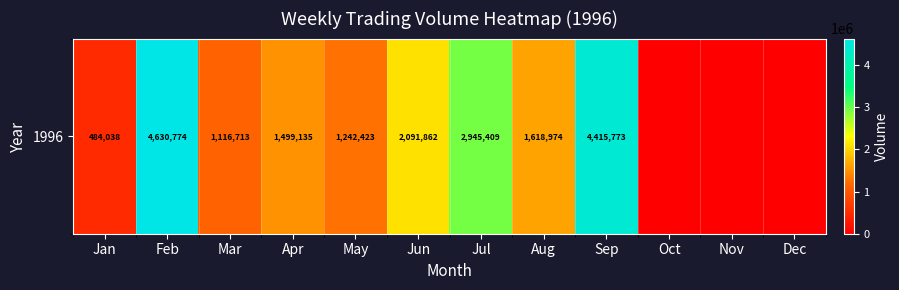

What is the difference between the maximum and minimum values?

4630774